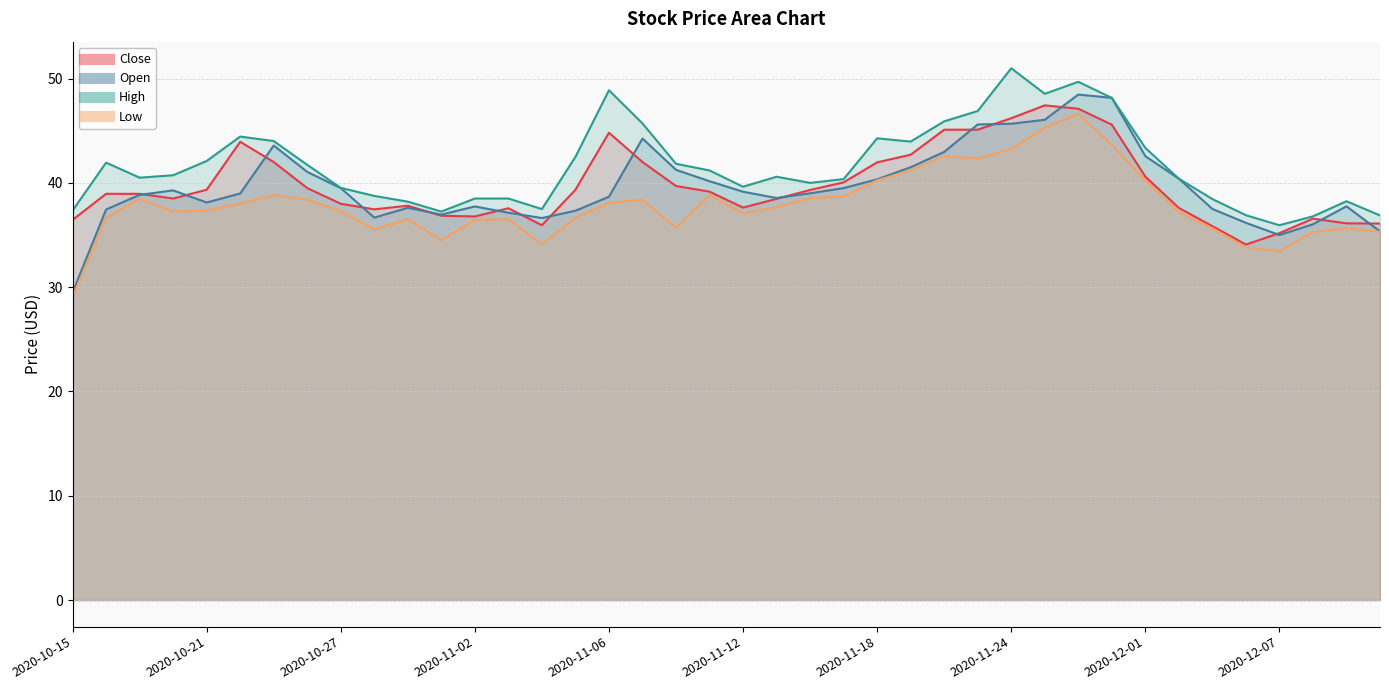

Does the chart have visible grid lines?

Yes